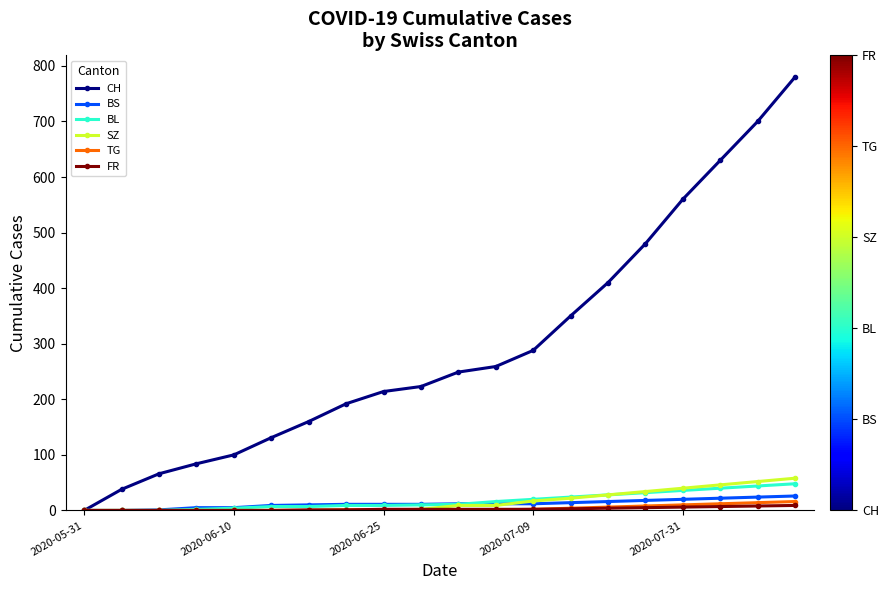

Which series has the widest spread of values?

CH